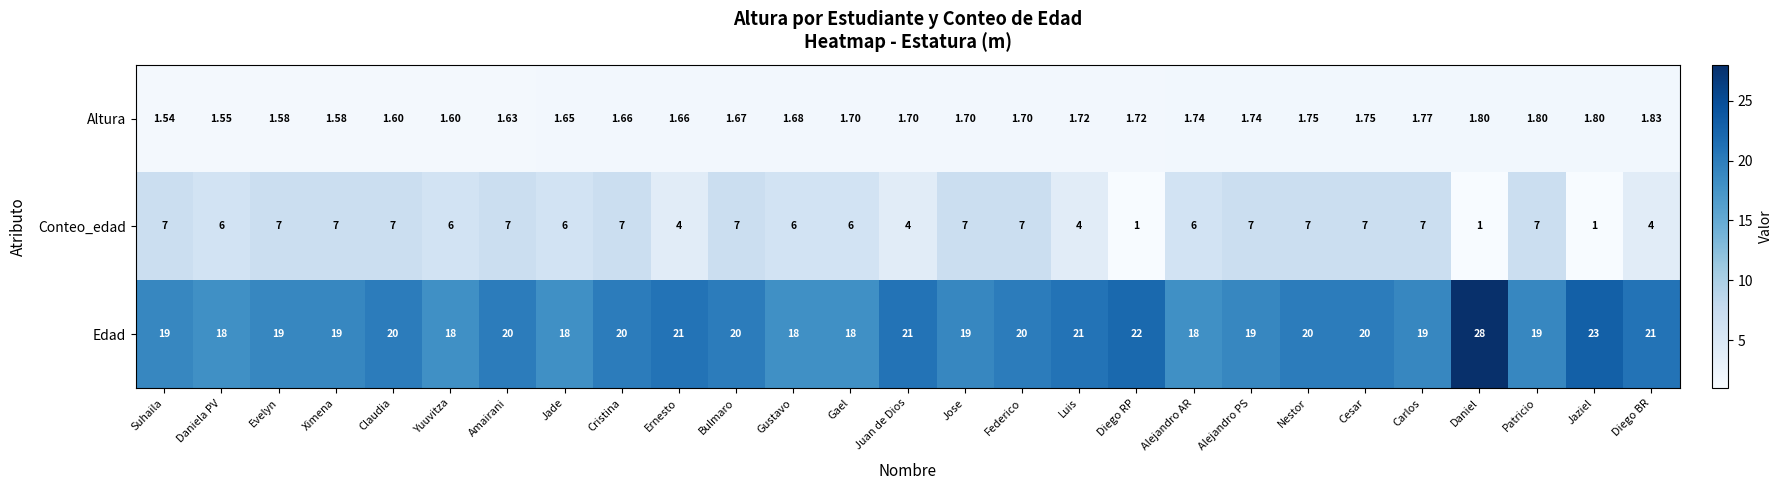

At which category is the sum across all series the highest?

Daniel